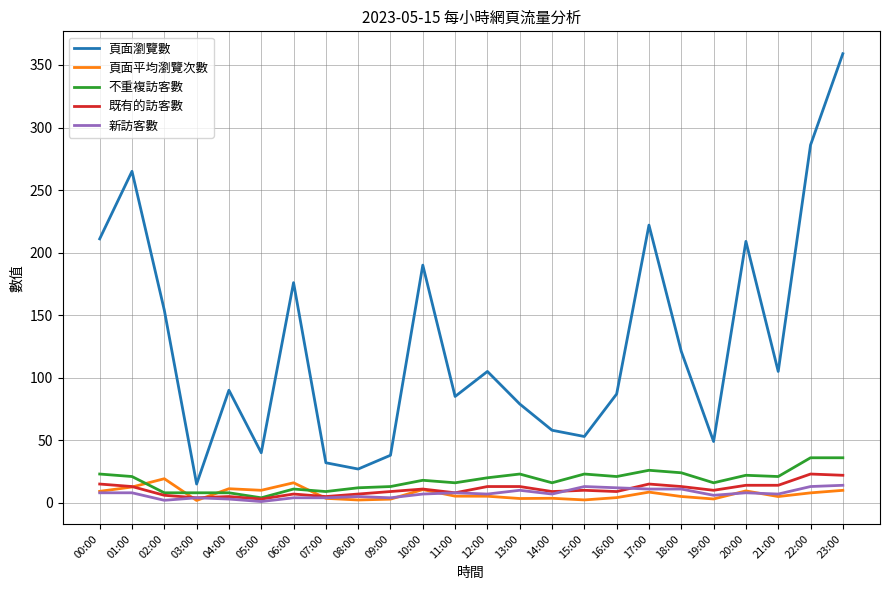

True or false: 頁面瀏覽數 has a value of 52.6 at 16:00.

False